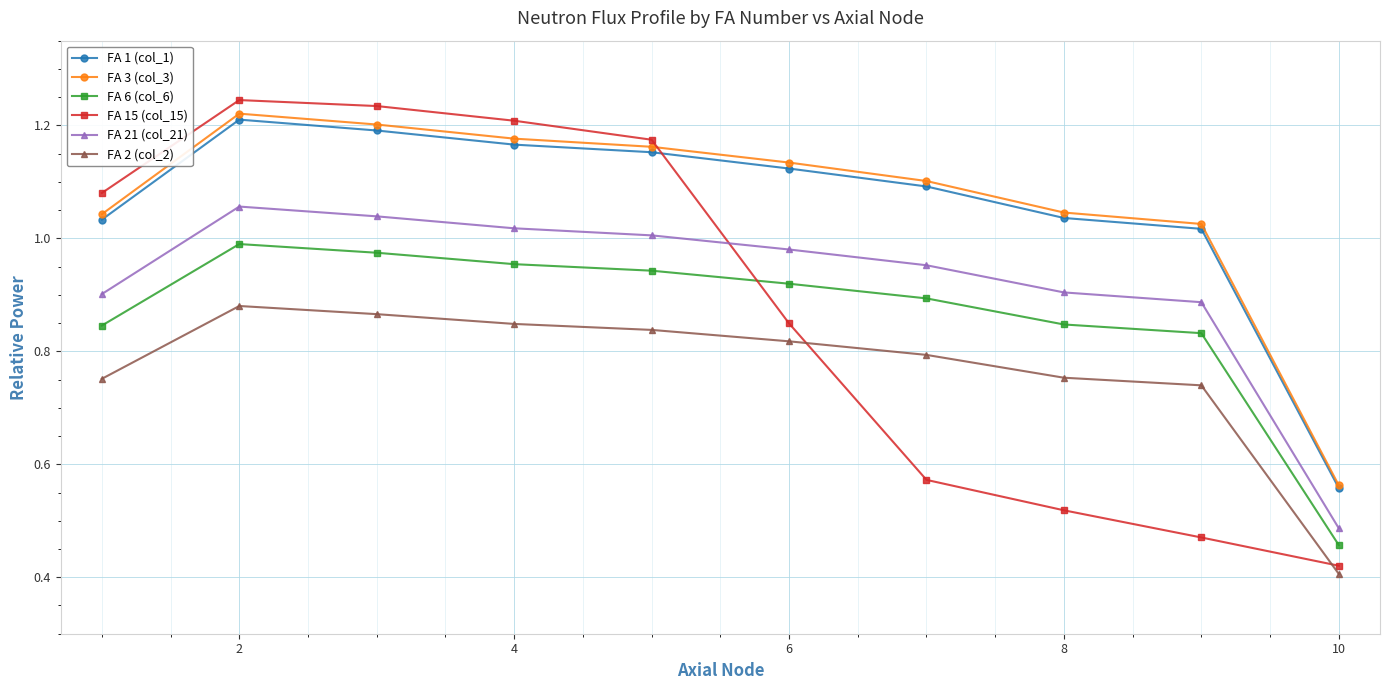

What is the highest value of the FA 6 (col_6) series?

1.0